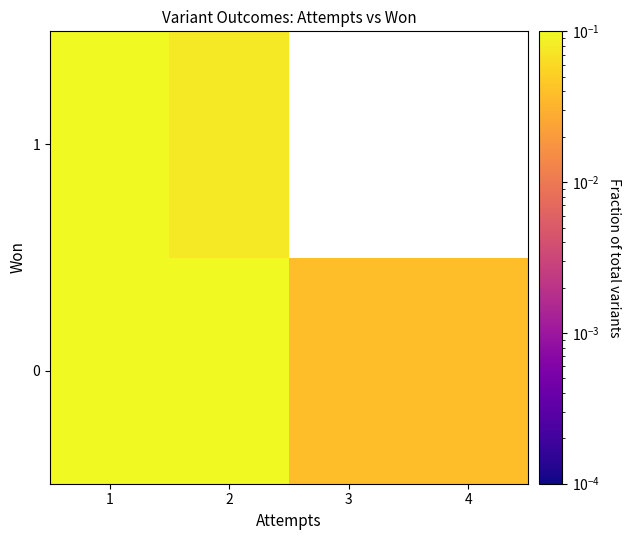

List the series in order of their peak value, highest first.

0, 1